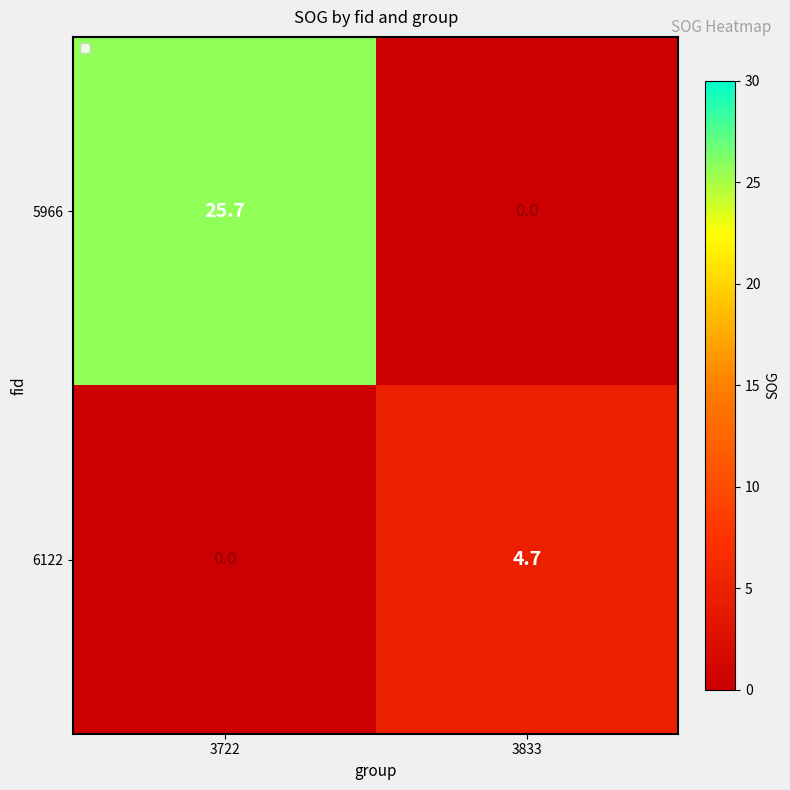

Is it true that 6122 equals 4.7 at 3833?

True